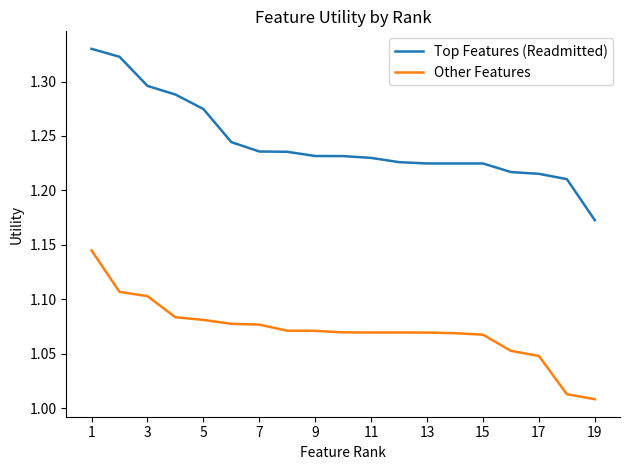

Rank the series by their maximum value, from lowest to highest.

Other Features, Top Features (Readmitted)